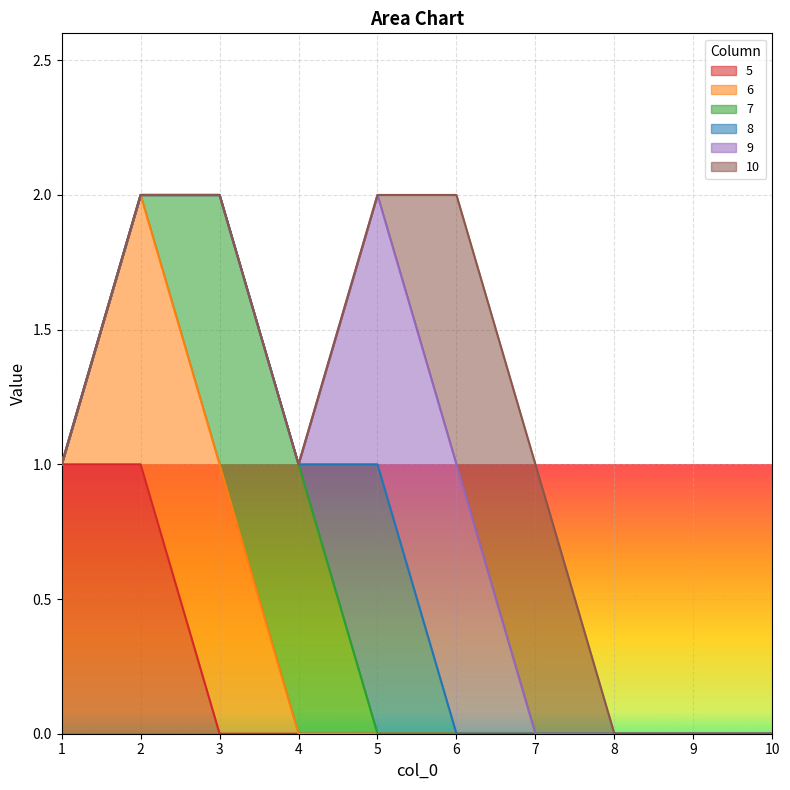

True or false: 8 has a value of 0 at 10.

False